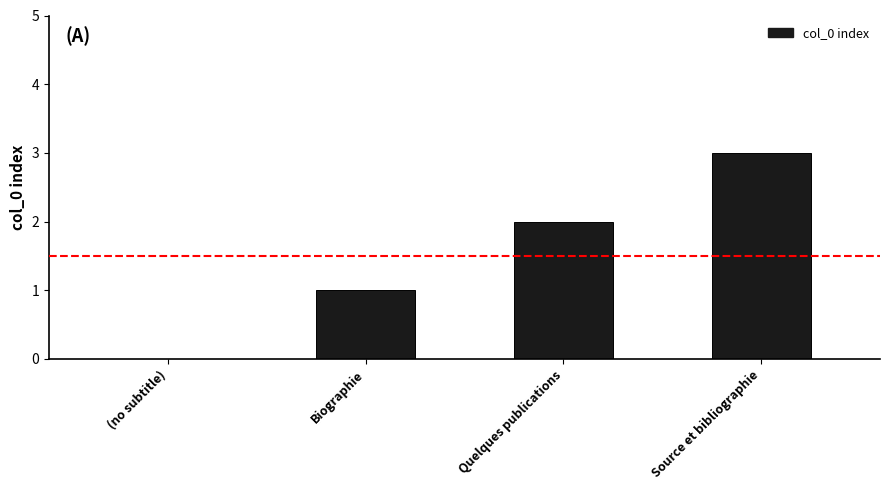

Reading left to right, extract all data points from this chart.

(no subtitle)=0	Biographie=1	Quelques publications=2	Source et bibliographie=3